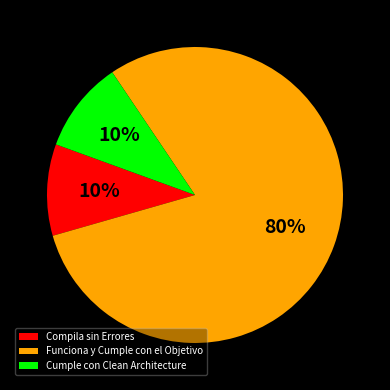

What is the largest slice in the pie chart?

Funciona y Cumple con el Objetivo